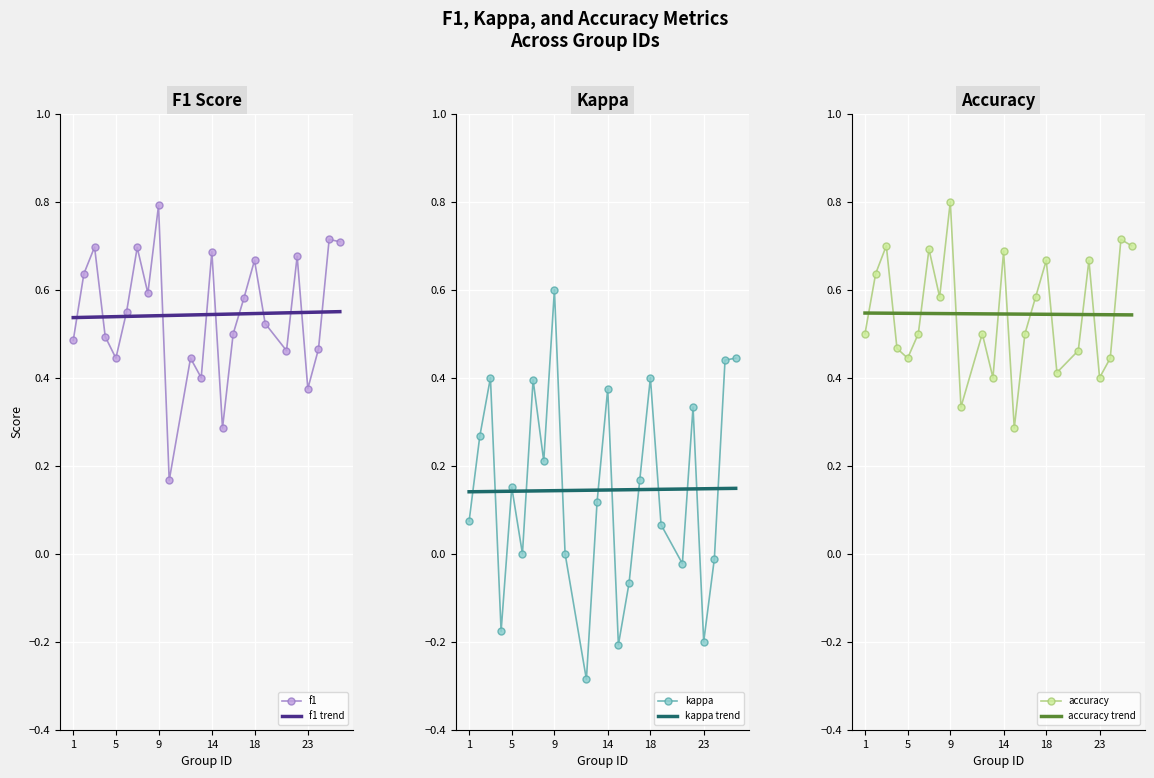

At 4, list the series in order from smallest to largest.

kappa, accuracy, f1